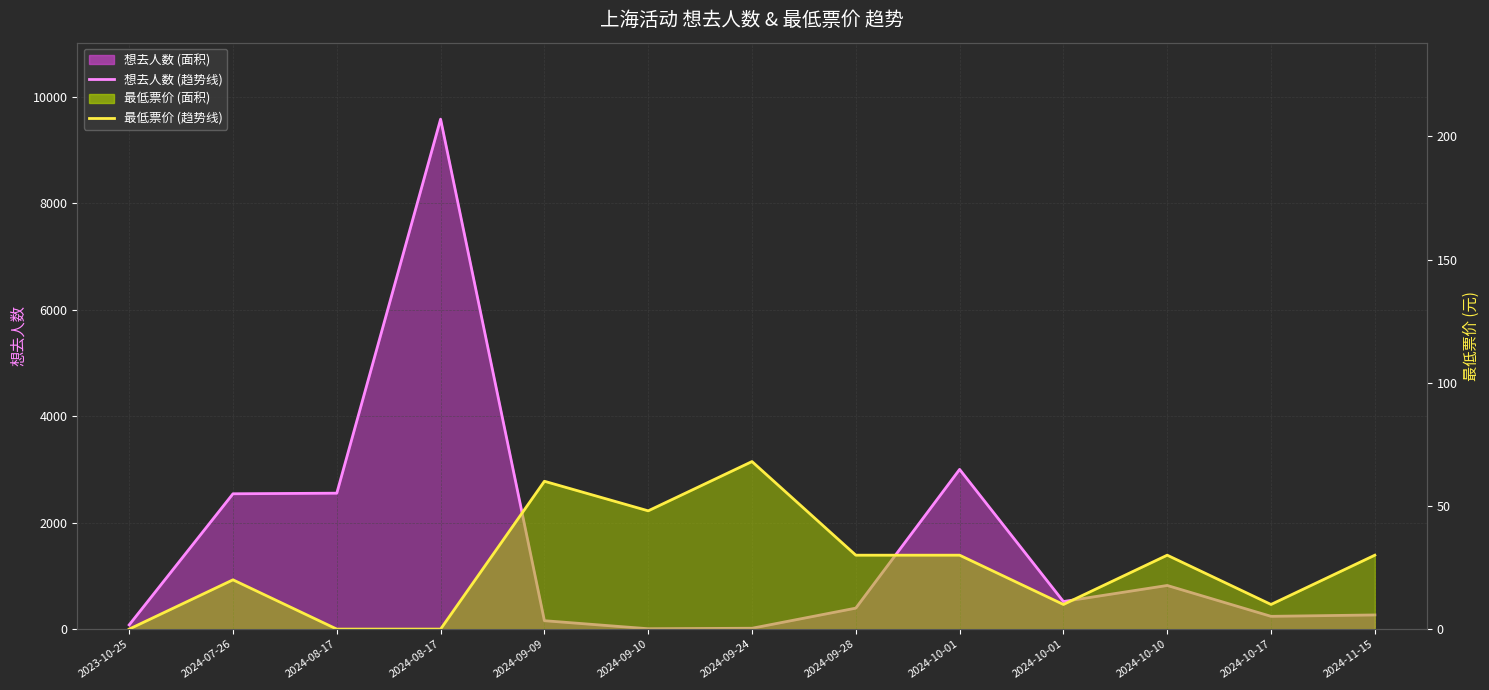

Between which two adjacent categories do 想去人数 (趋势线) and 最低票价 (趋势线) first intersect?

2024-09-09 and 2024-09-10